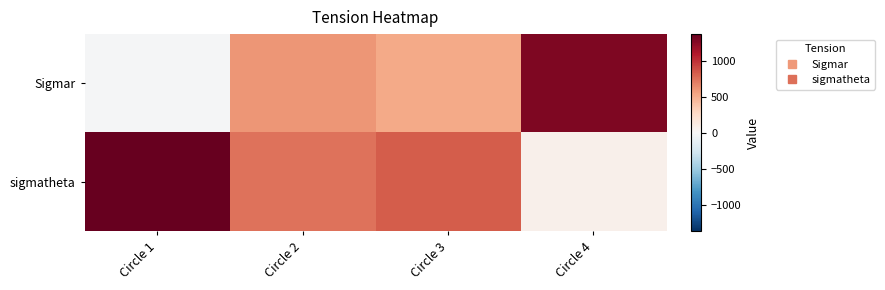

Reading right to left, list all the values displayed in this chart.

Sigmar: Circle 4=1273.0	Circle 3=521.3	Circle 2=601.9	Circle 1=-20.5
sigmatheta: Circle 4=71.6	Circle 3=823.4	Circle 2=742.8	Circle 1=1365.1